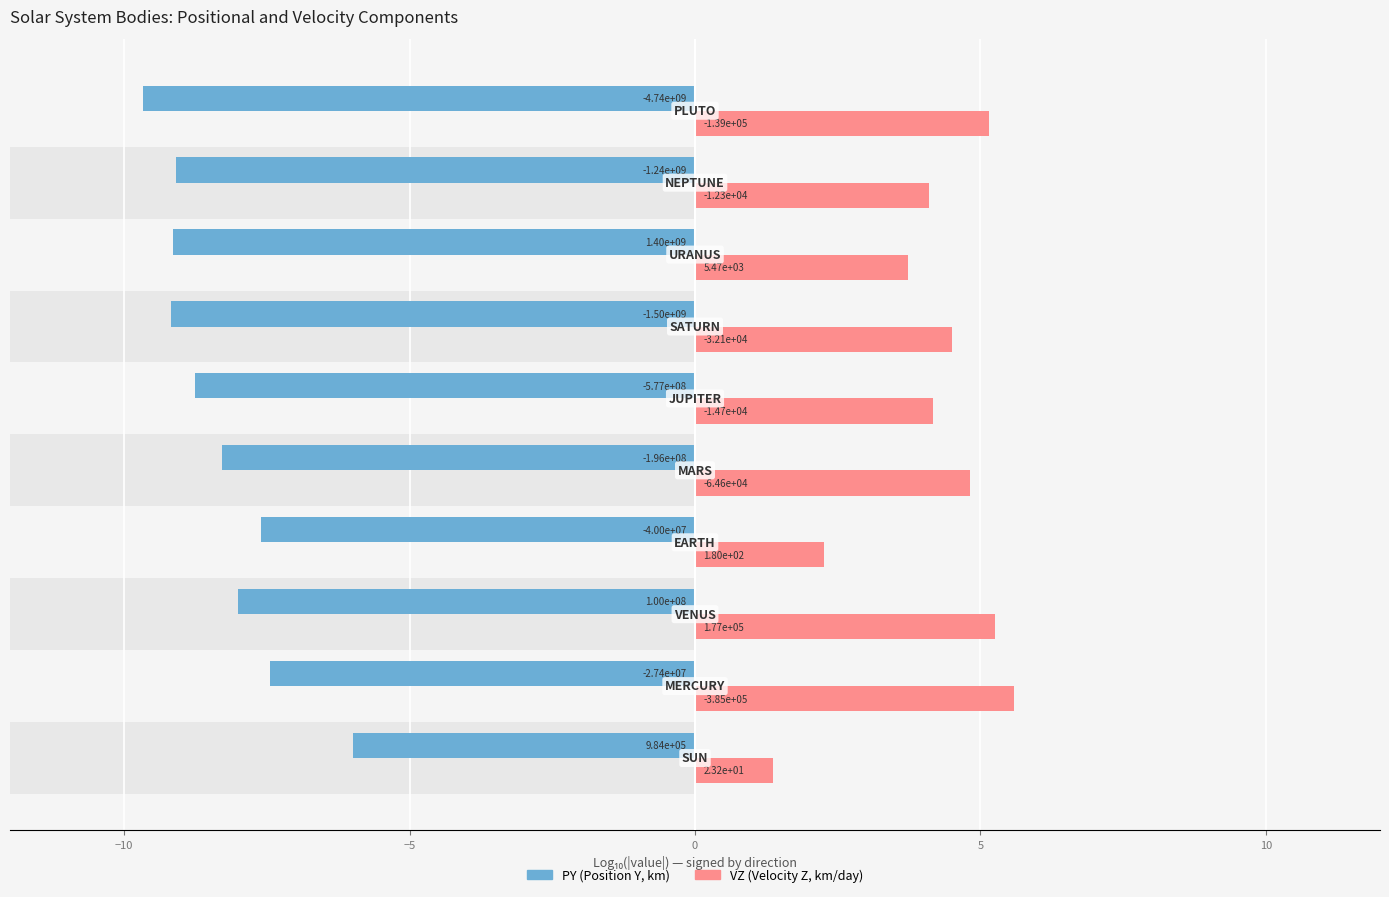

Which series has the largest total across all categories?

VZ (Velocity Z)